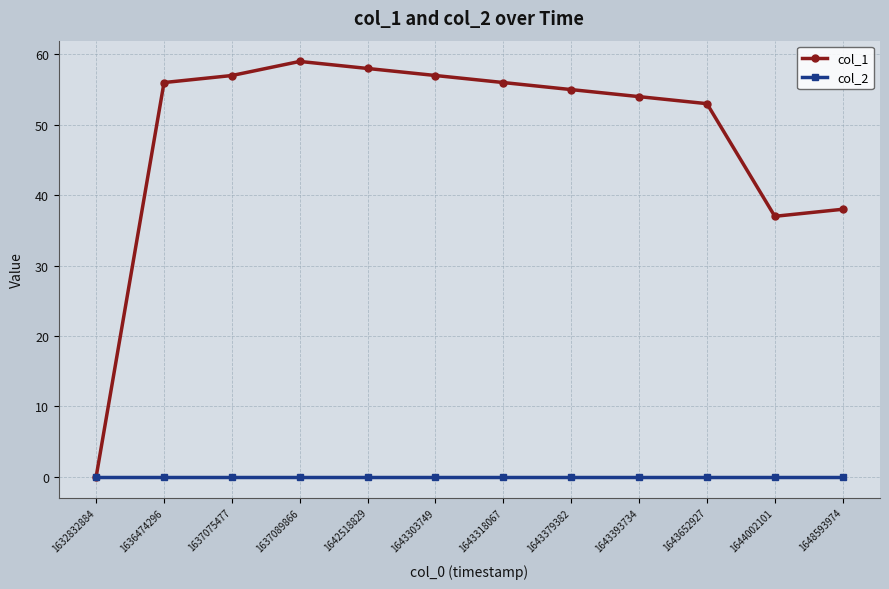

What is the total value across all series at 1643303749?

57